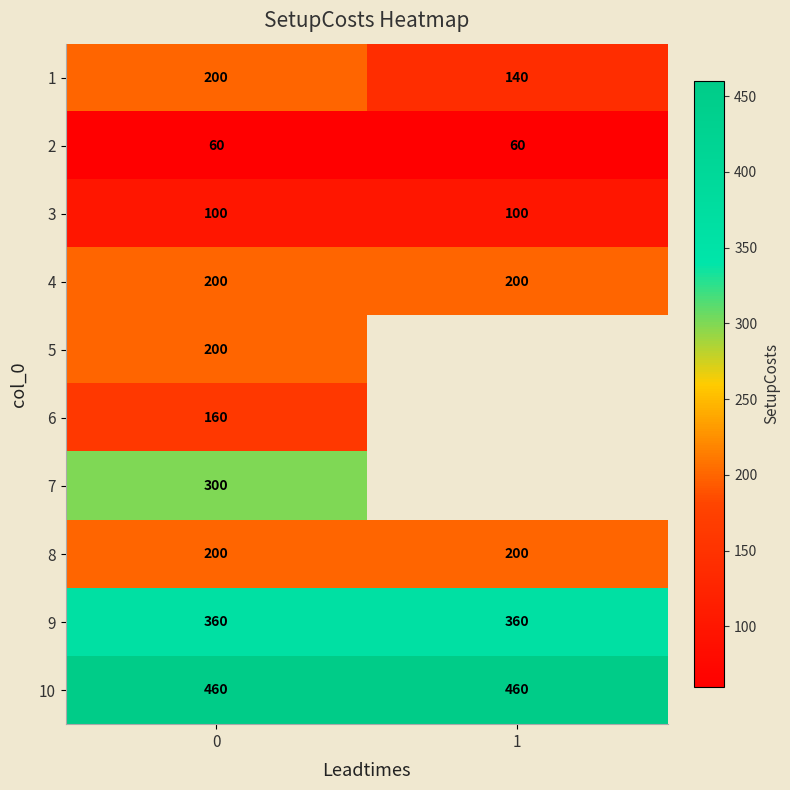

What is the sum of the 1 values at 1 and 0?

340